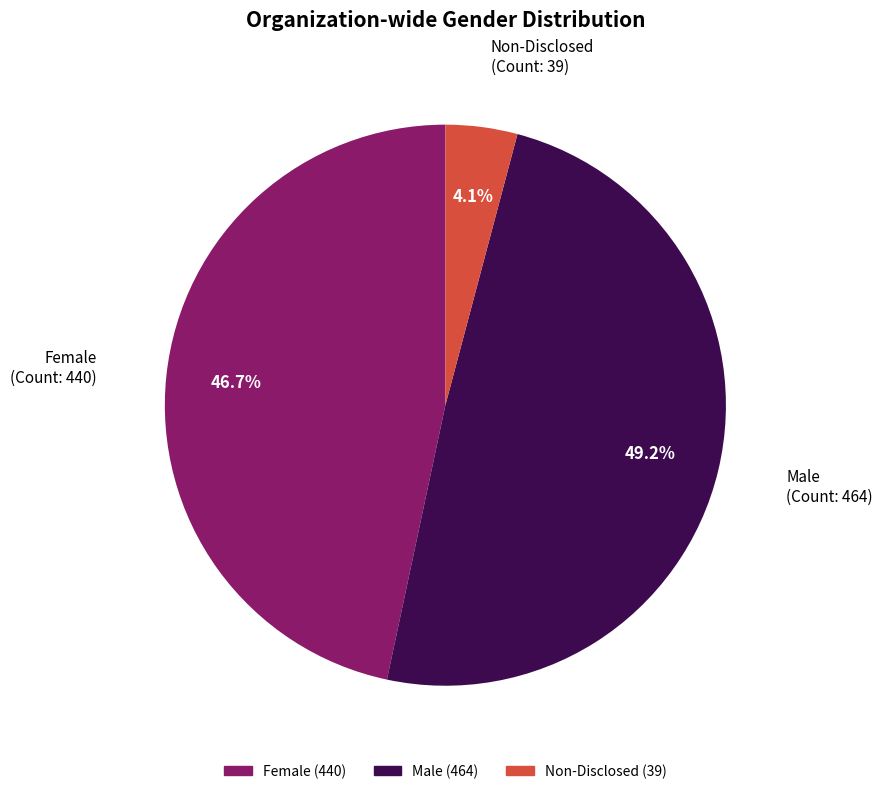

The Non-Disclosed slice represents 4% of the pie. True or false?

True